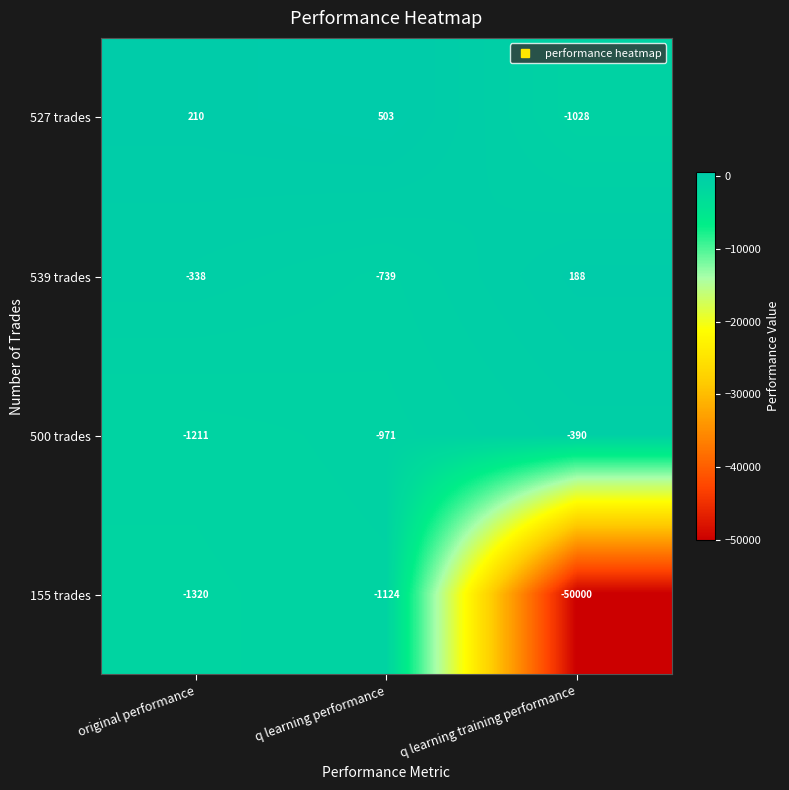

Where does the 539 trades series first go above -338?

q learning training performance